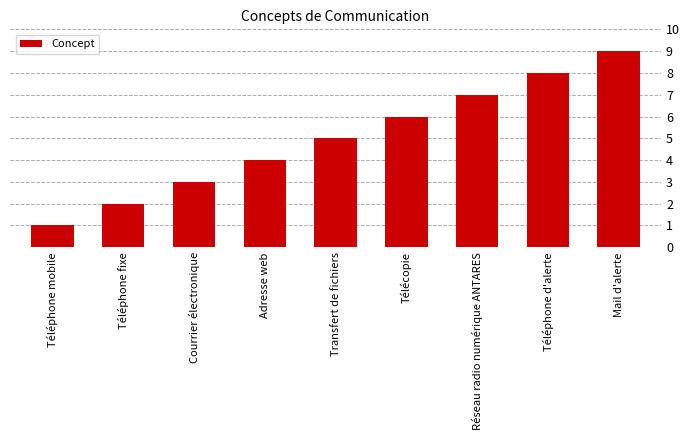

Which category has the lowest value across all series?

Téléphone mobile